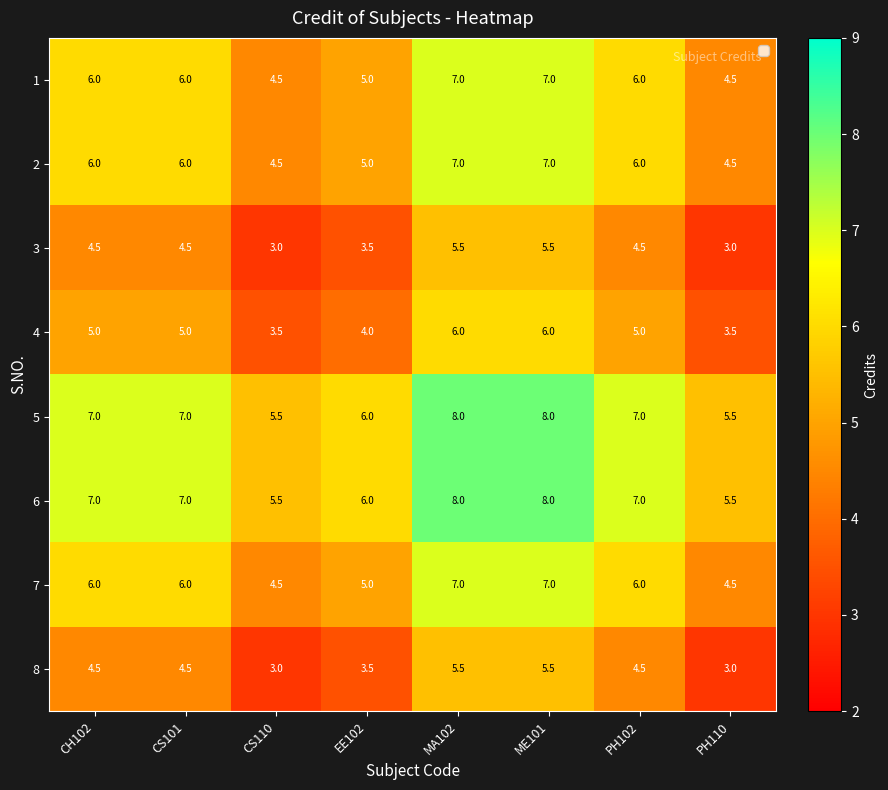

The 6 series shows 2.1 at PH110. True or false?

False